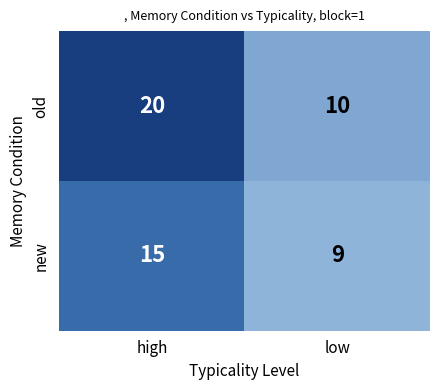

What is the total value across all series at high?

35